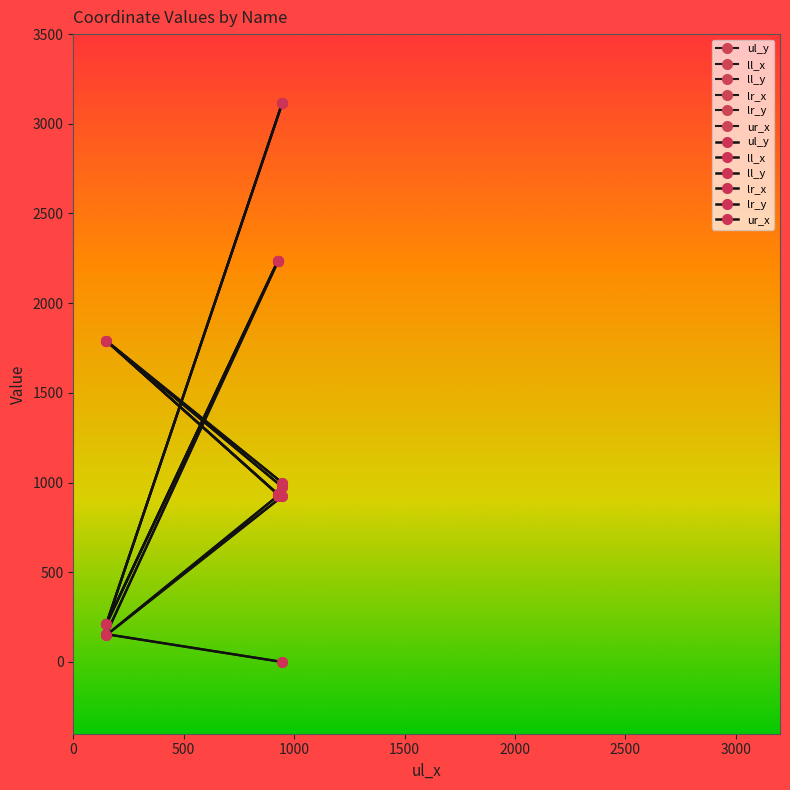

How many values in the lr_x series exceed 976?

1